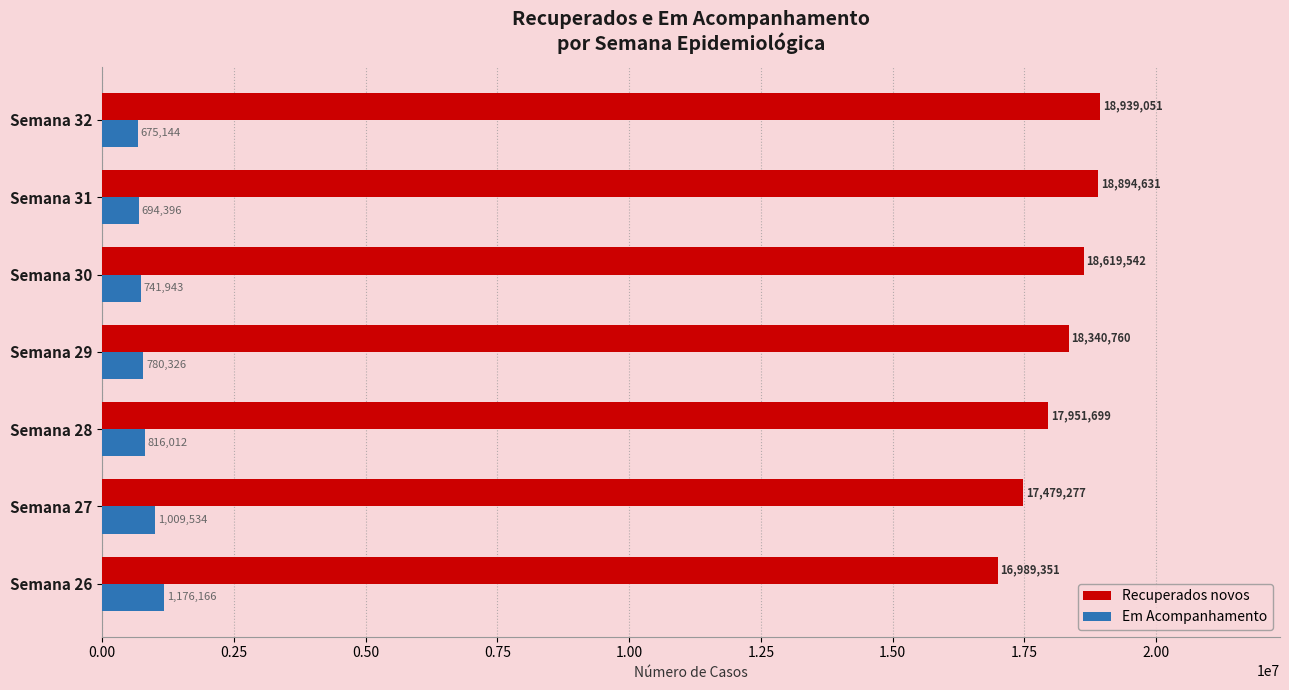

Where is Em Acompanhamento nearest to the value 925655?

Semana 27